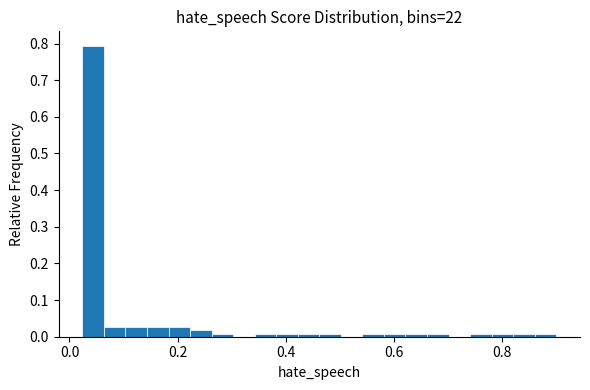

Around what value on the x-axis is the tallest bar? Give the approximate position of its centre, as read against the axis.

0.04